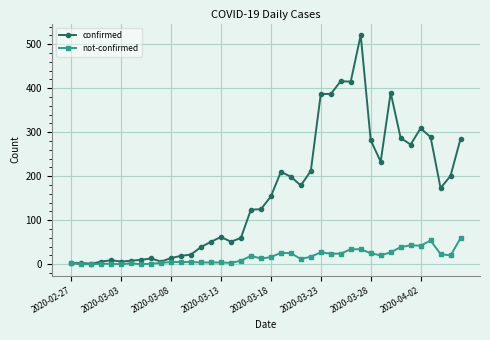

Which series has the widest spread of values?

confirmed